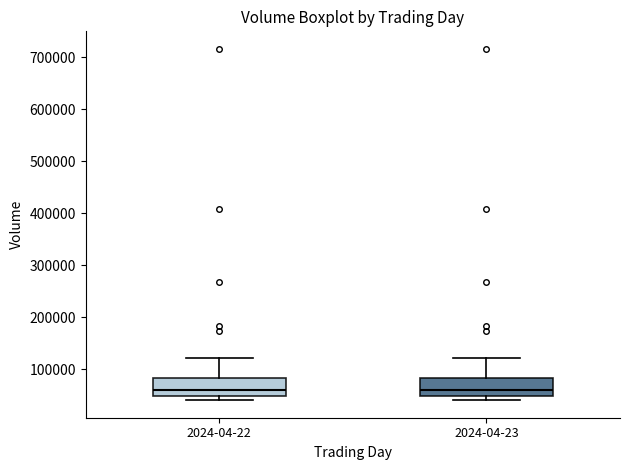

Where is the upper edge of the box for 2024-04-23 on the y-axis? The values are not printed on the chart, so give them approximately, as read against the axis.

80000